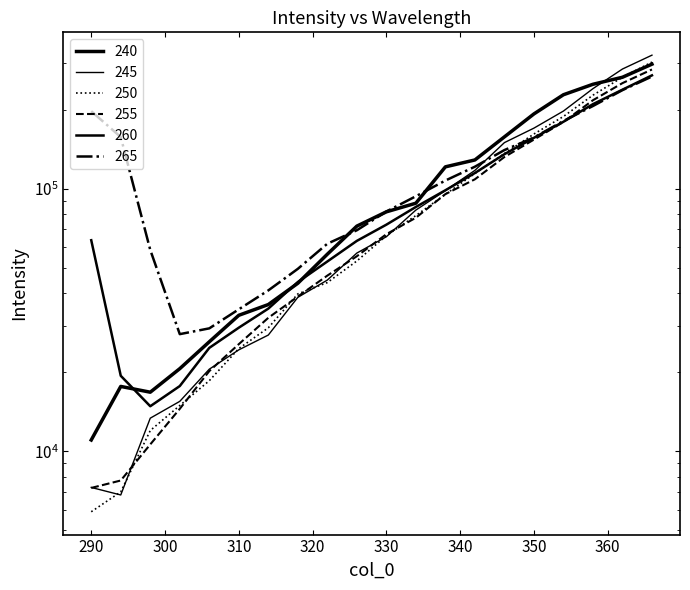

Is the value of 255 at 354 greater than the value of 245 at 318?

Yes